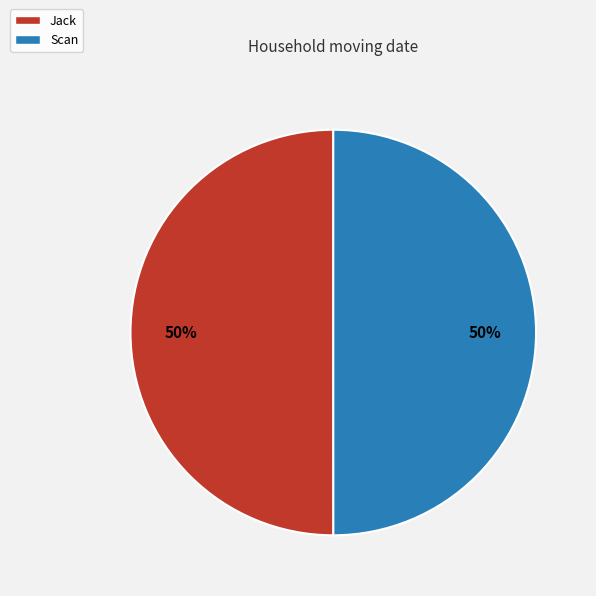

Combined, do Scan and Jack account for over 50%?

Yes